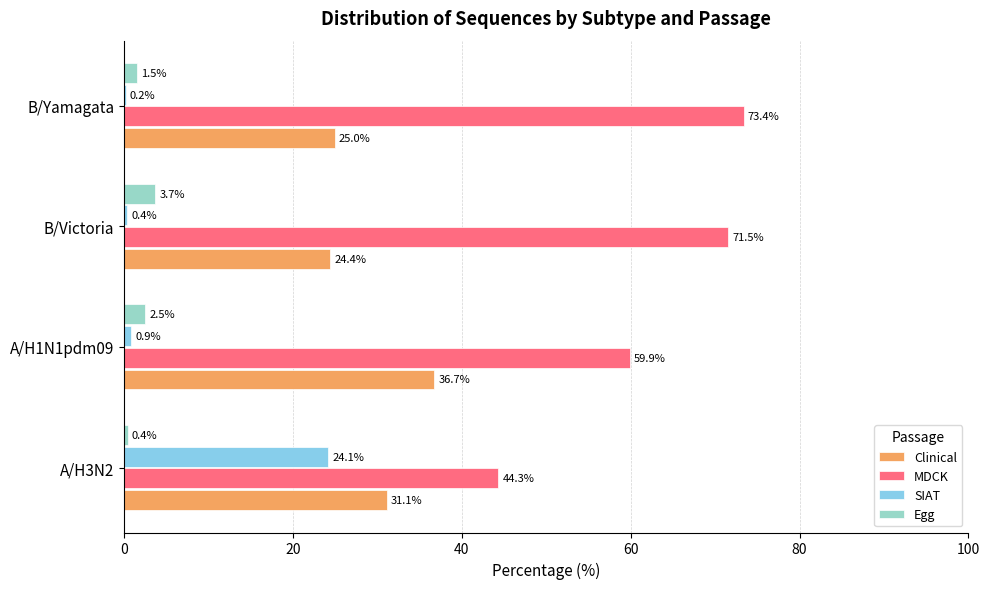

Which category has the highest value in the MDCK series?

B/Yamagata